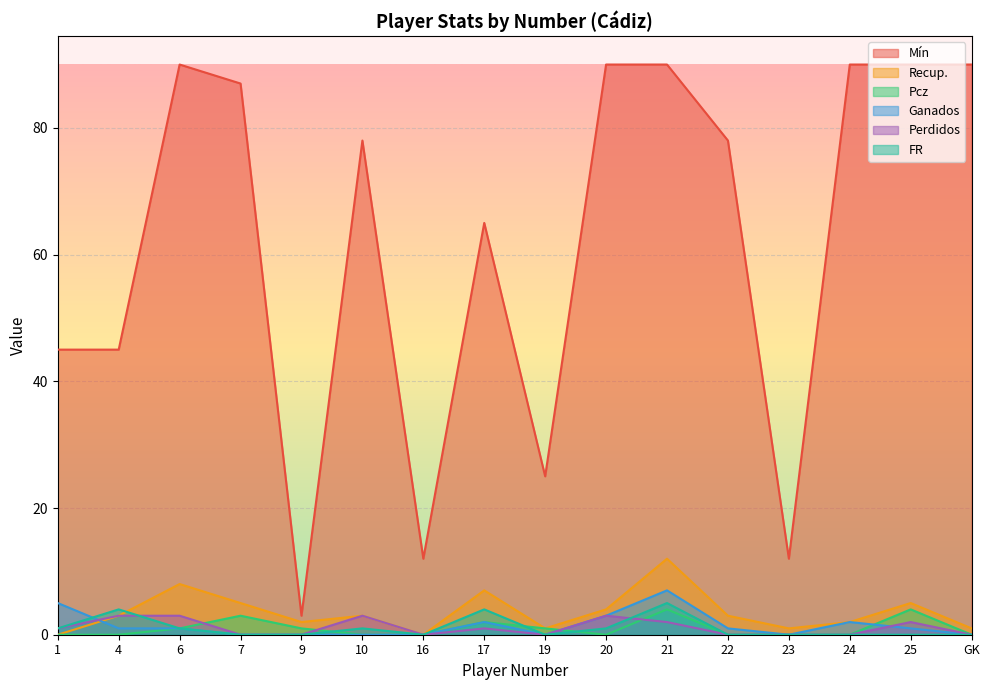

At which label does Ganados first exceed 1?

1